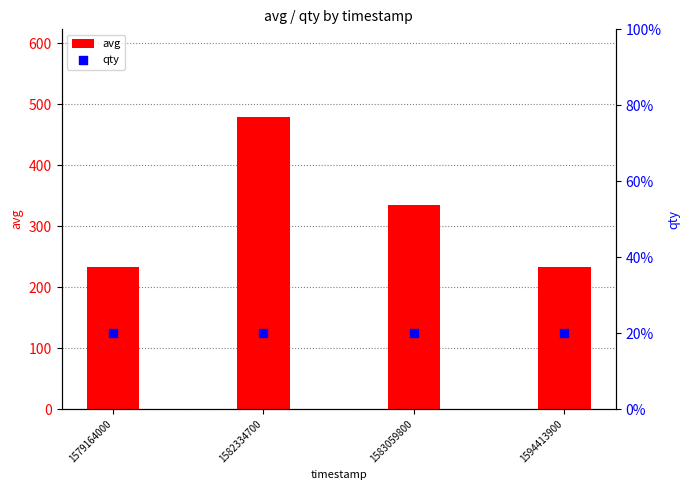

Which series contains the highest Y value?

avg